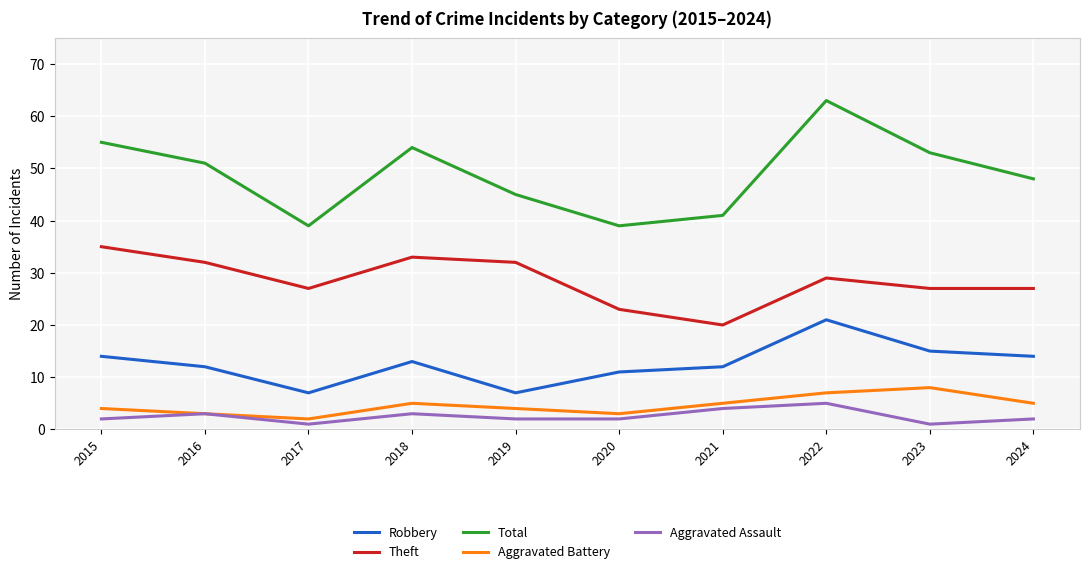

Reading right to left, list all the values displayed in this chart.

Robbery: 14	15	21	12	11	7	13	7	12	14
Theft: 27	27	29	20	23	32	33	27	32	35
Total: 48	53	63	41	39	45	54	39	51	55
Aggravated Battery: 5	8	7	5	3	4	5	2	3	4
Aggravated Assault: 2	1	5	4	2	2	3	1	3	2